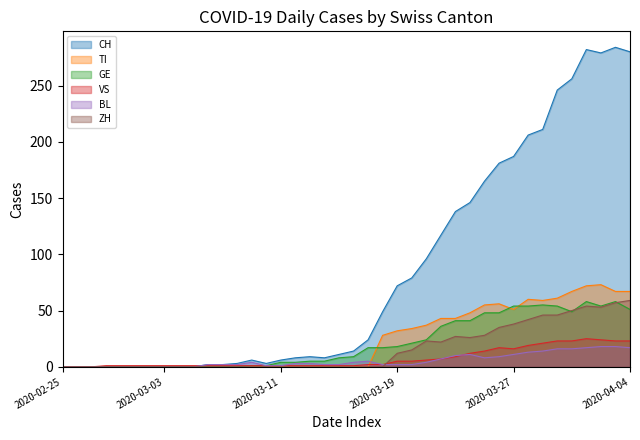

Which series has the widest spread of values?

CH